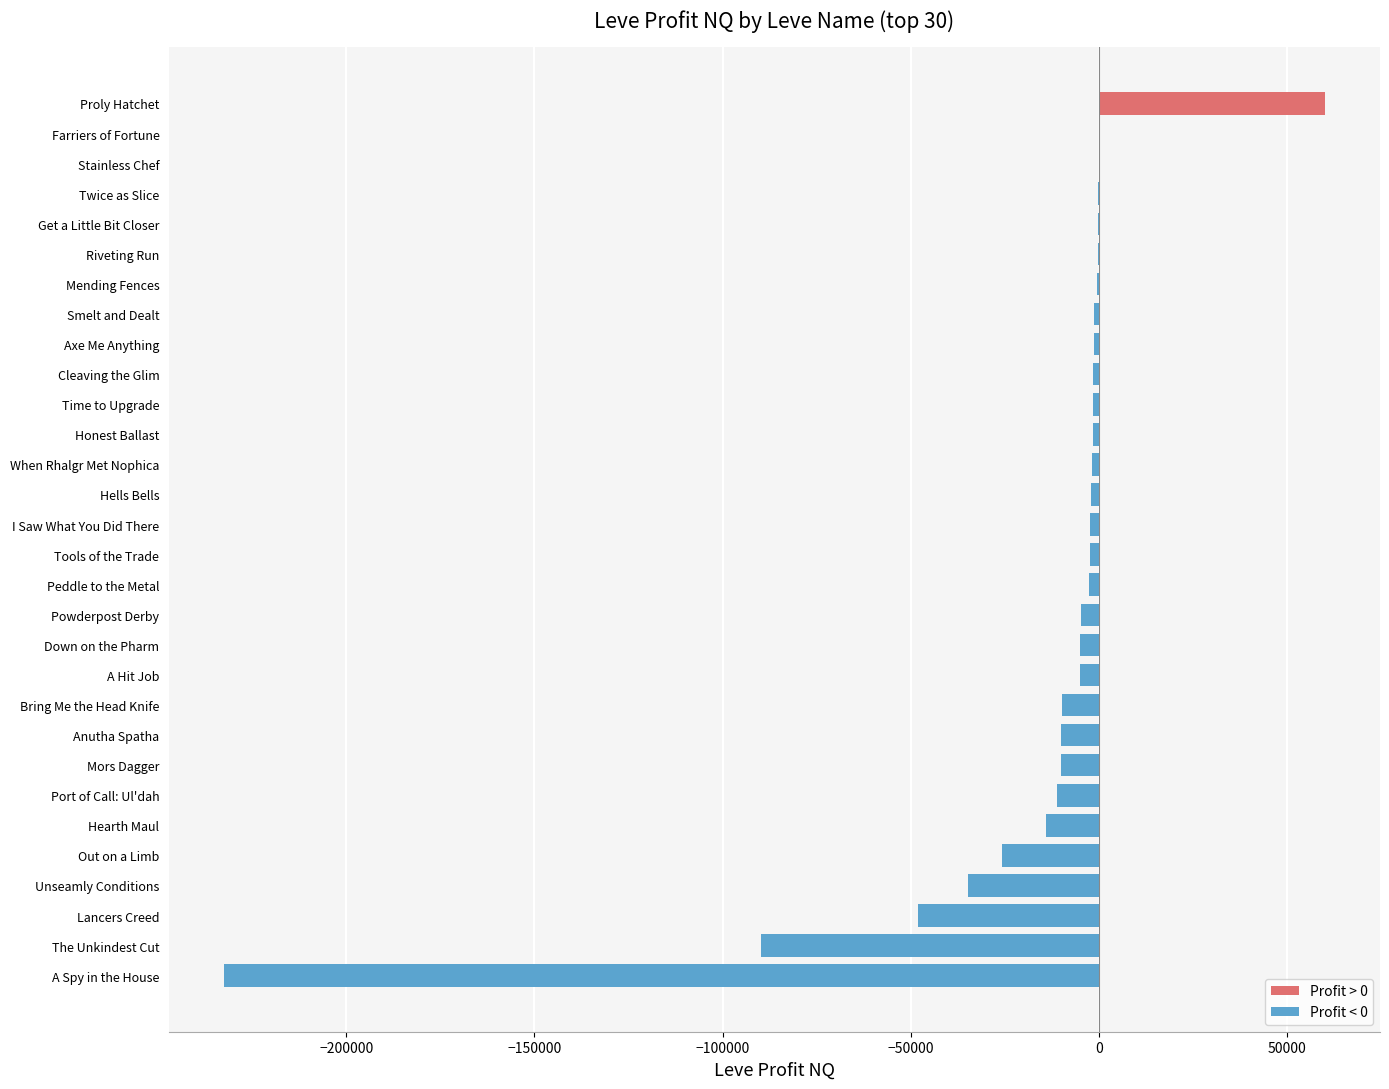

What is the sum of all values?

-462035.6